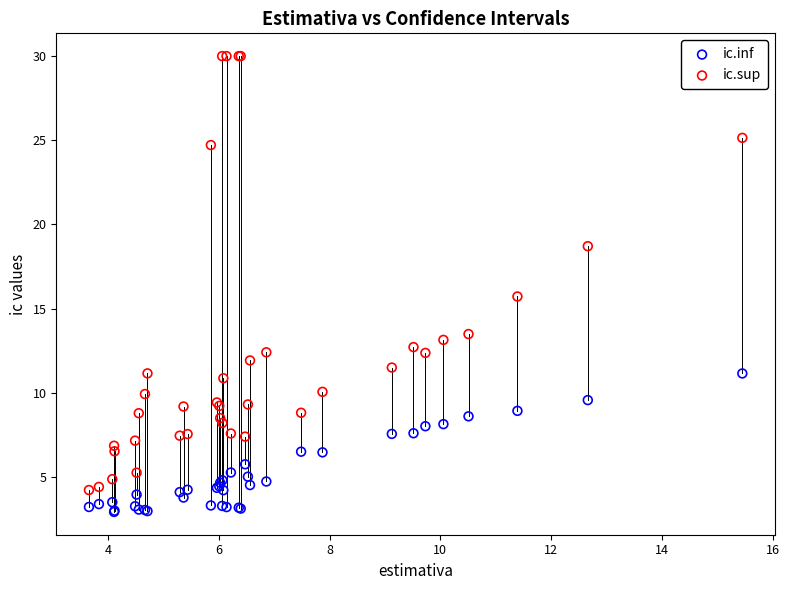

In the ic.sup series, what Y value is closest to 17?

15.7